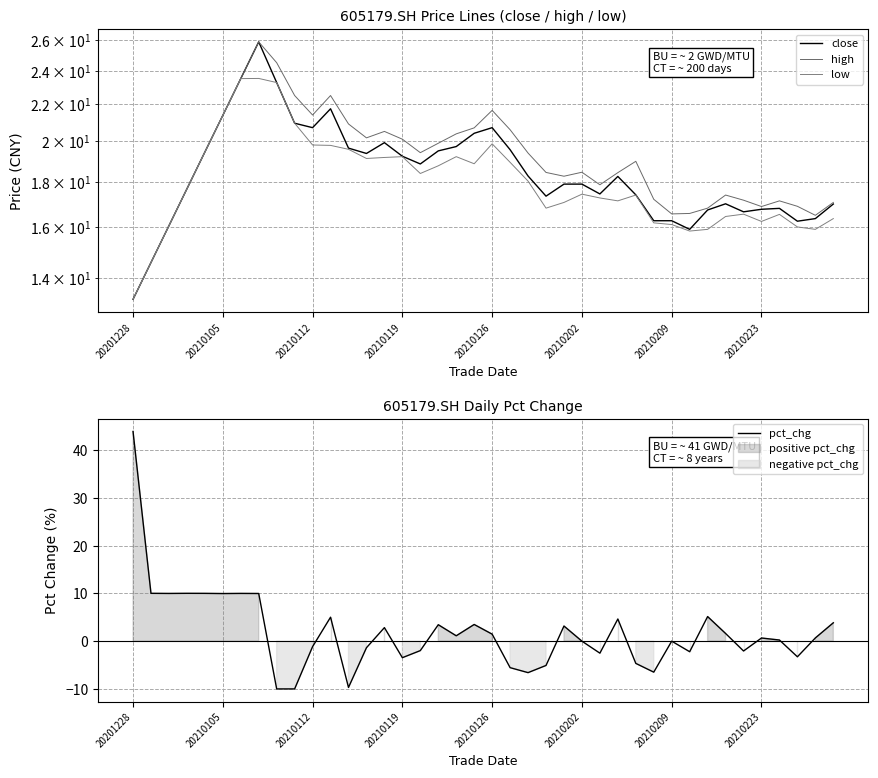

What is the minimum value for pct_chg?

-10.0